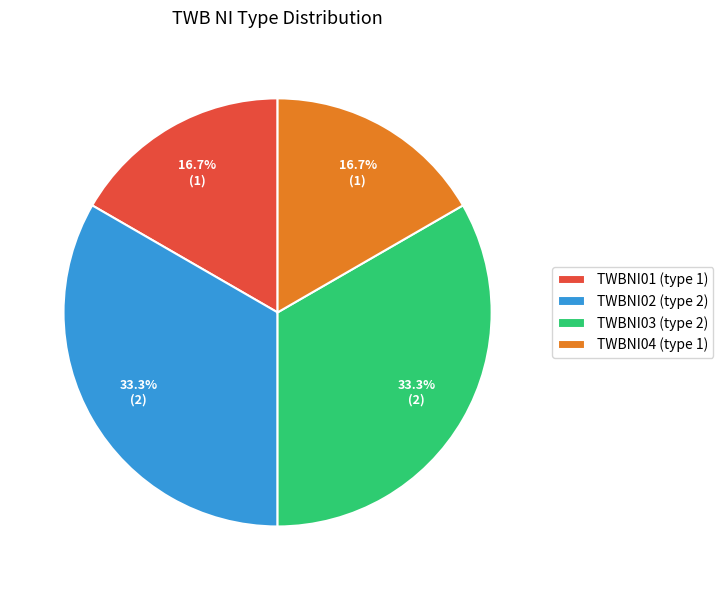

What percentage is the TWBNI03 slice, to the nearest percent?

33%